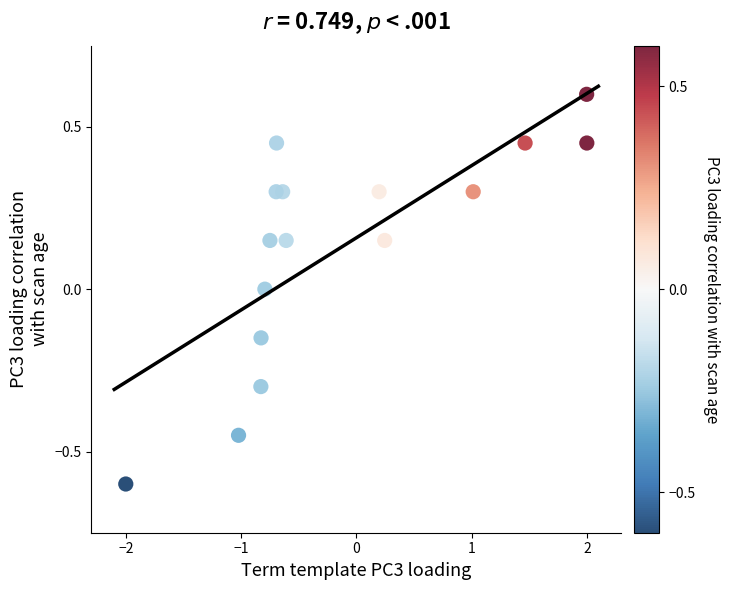

What is the range of Y values (max minus min)?

1.2